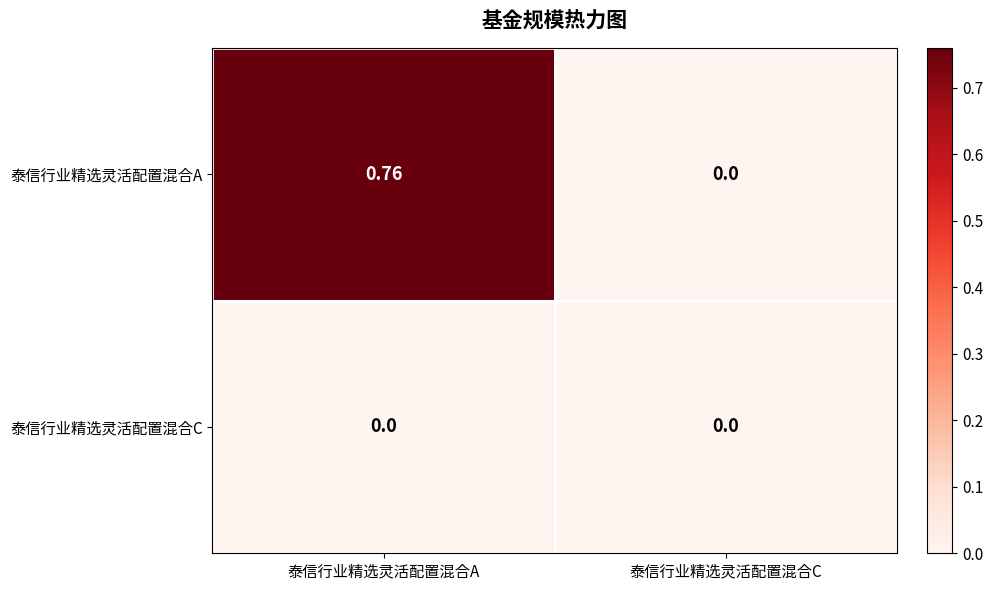

Which category has the lowest value in the 泰信行业精选灵活配置混合A series?

泰信行业精选灵活配置混合C